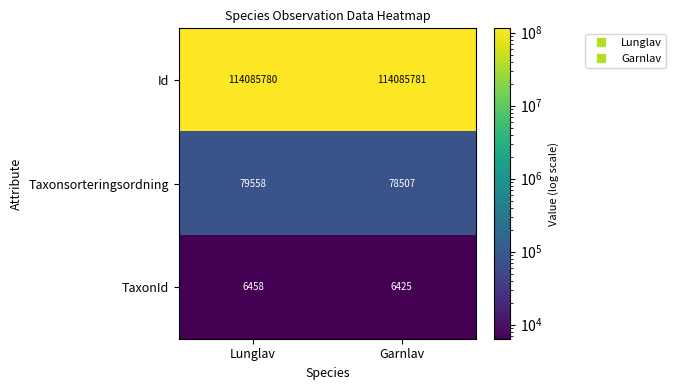

What is the approximate value of Taxonsorteringsordning at Garnlav?

78507